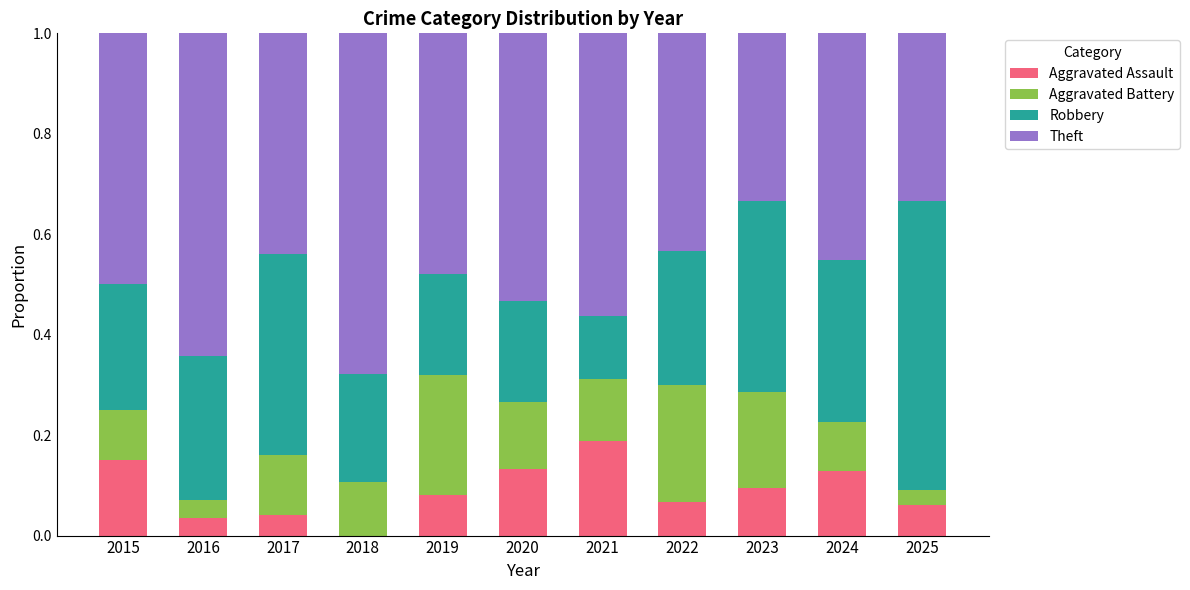

Is it true that Aggravated Assault equals 0.0 at 2016?

True